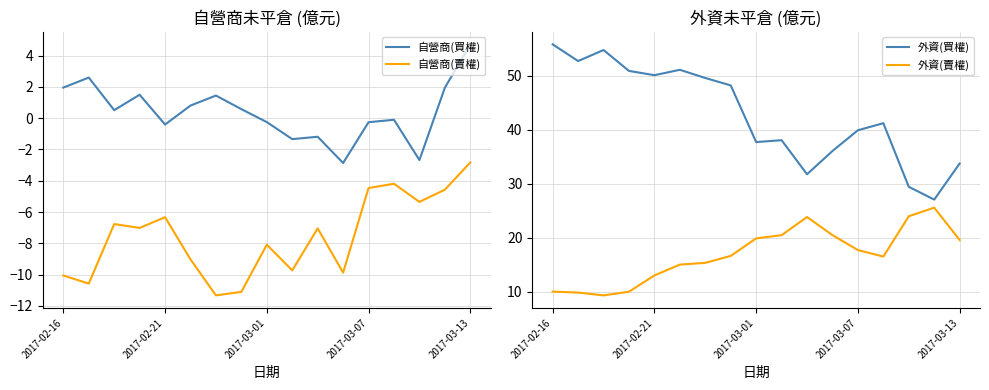

What is the lowest value of the 外資(買權) series?

27.1